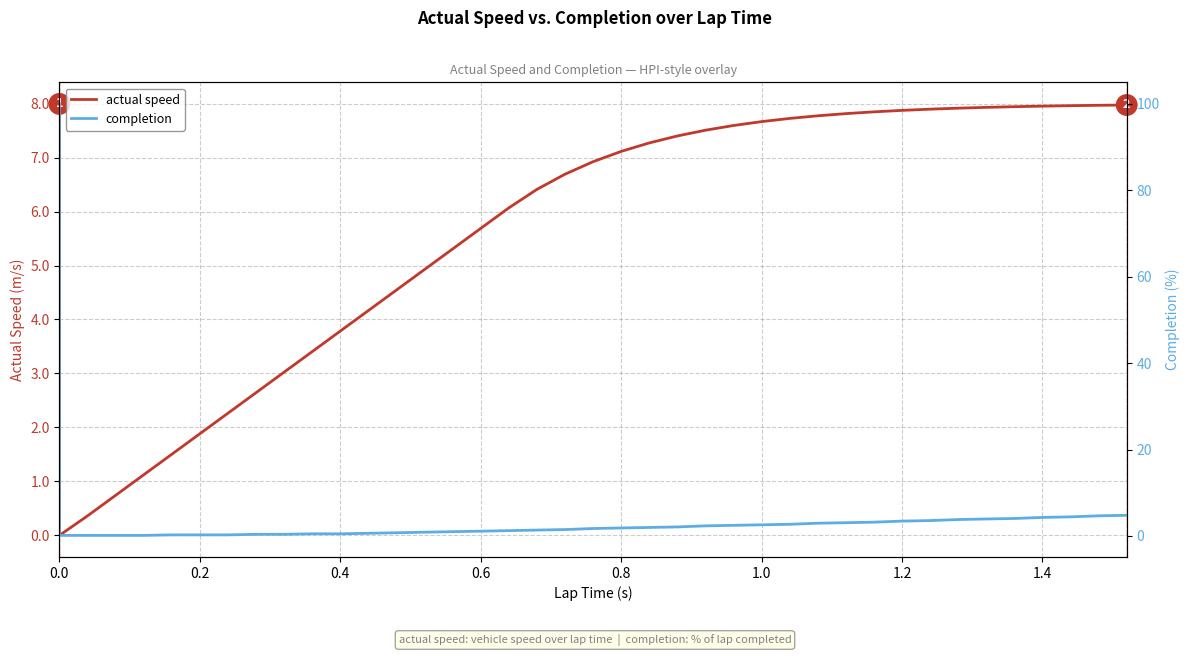

List the series in order of their peak value, lowest first.

actual speed, completion